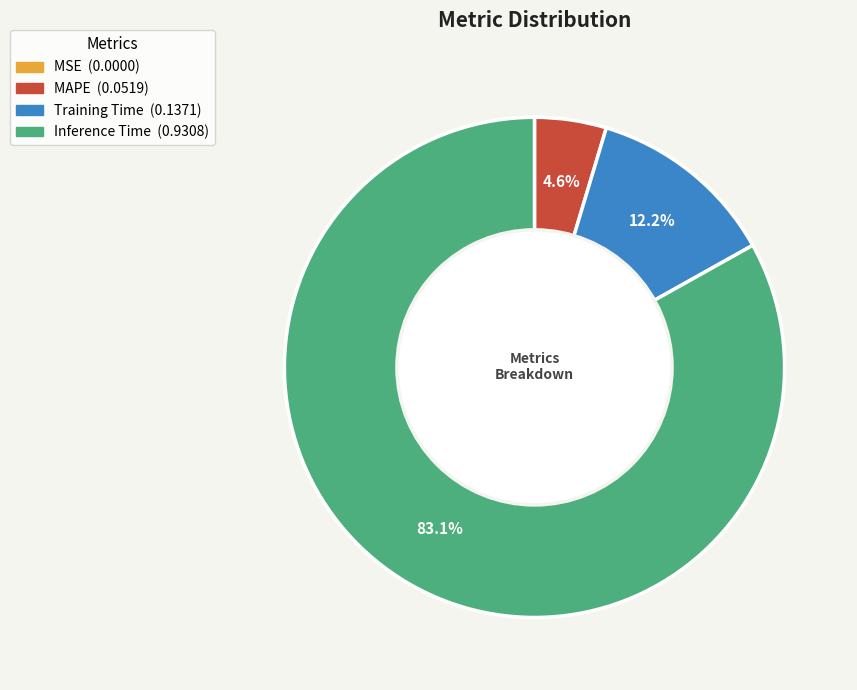

Is there any slice that represents more than half of the pie?

Yes